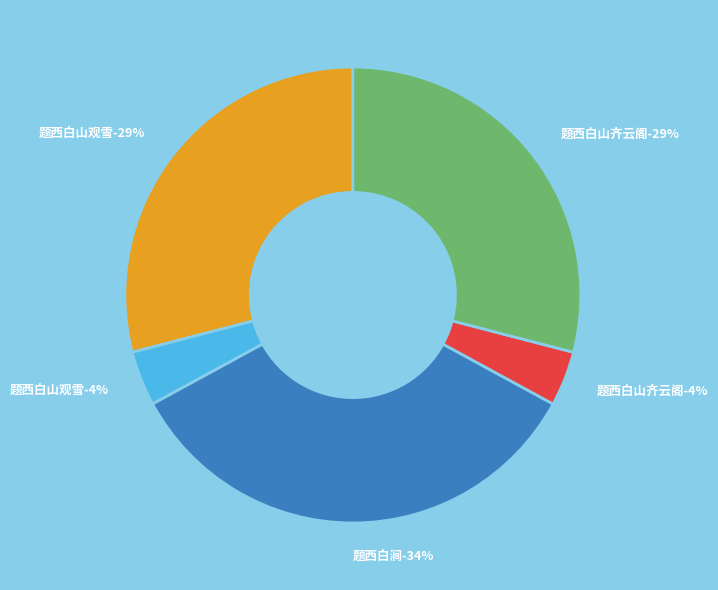

To the nearest percent, what is the average slice percentage?

20%